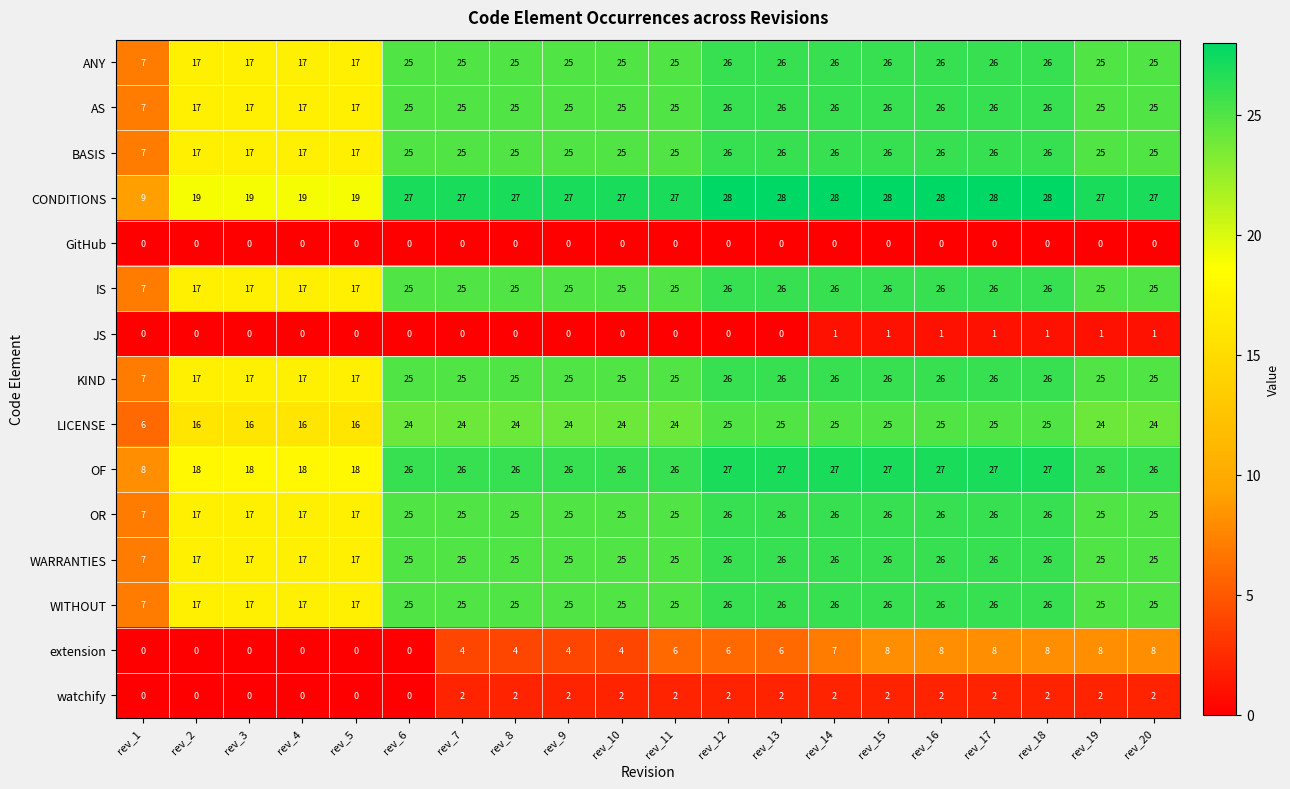

What is the difference between the highest and lowest values at rev_8?

27